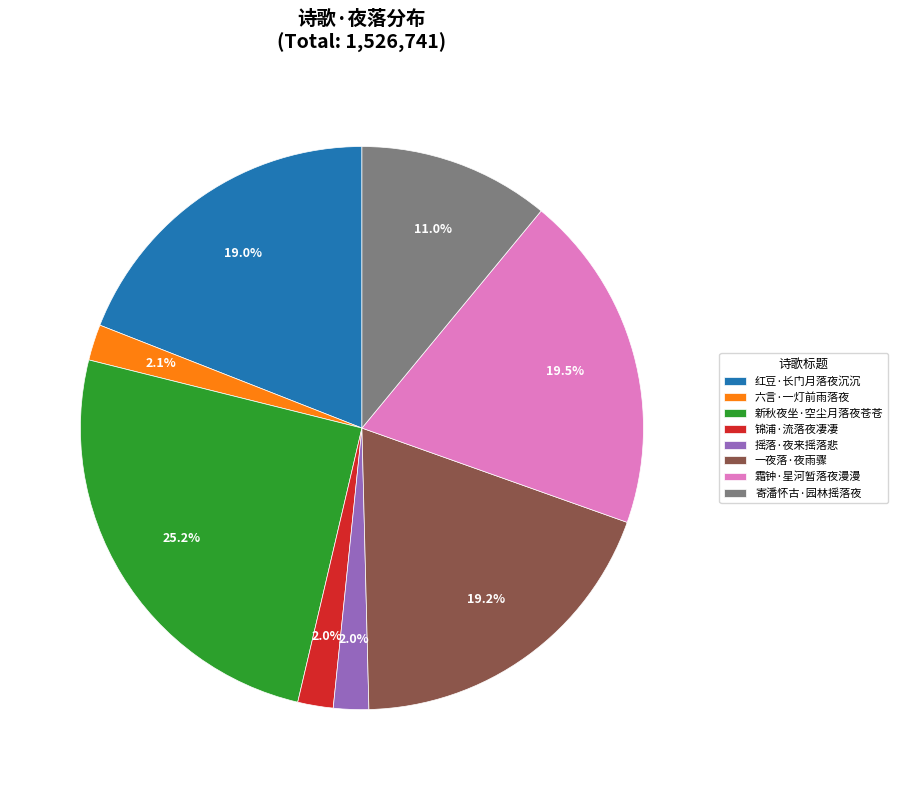

Is there a majority slice in this chart?

No